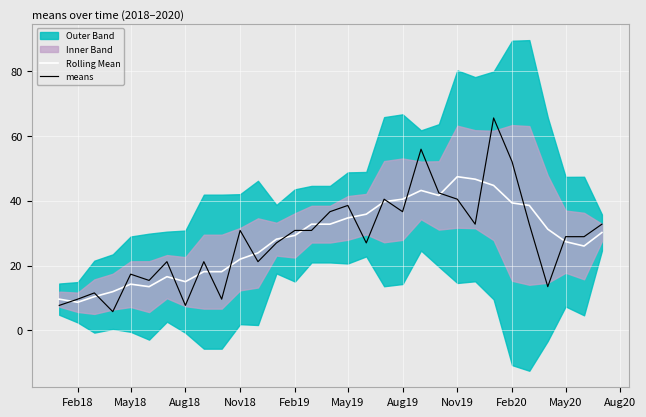

Reading left to right, what are all the values shown in this chart?

Rolling Mean: 9.6	8.7	10.4	11.9	14.3	13.5	16.6	15.0	18.1	18.1	22.0	23.9	28.1	29.3	32.7	32.7	34.7	35.8	39.7	40.4	43.1	41.6	47.4	46.6	44.7	39.3	38.5	31.2	27.3	26.0	30.2
means: 7.7	9.6	11.6	5.8	17.3	15.4	21.2	7.7	21.2	9.6	30.8	21.2	27.0	30.8	30.8	36.6	38.5	27.0	40.4	36.6	55.9	42.4	40.4	32.7	65.5	52.0	32.7	13.5	28.9	28.9	32.7